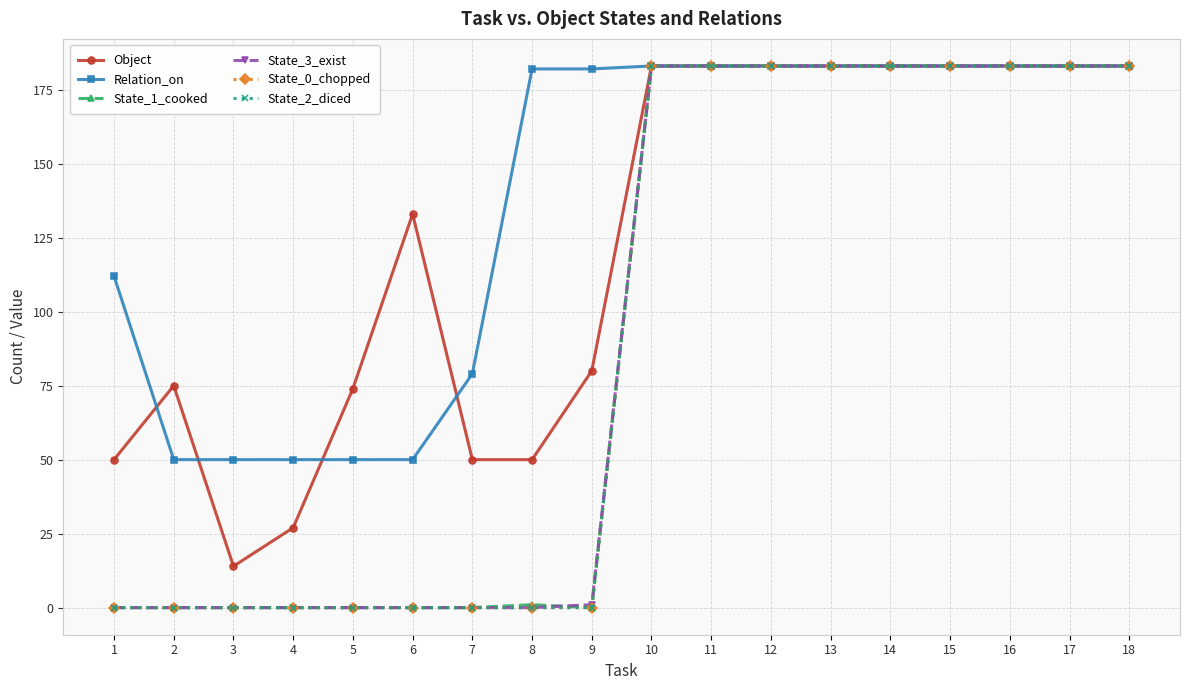

Reading left to right, list all the values displayed in this chart.

Object: 1=50	2=75	3=14	4=27	5=74	6=133	7=50	8=50	9=80	10=183	11=183	12=183	13=183	14=183	15=183	16=183	17=183	18=183
Relation_on: 1=112	2=50	3=50	4=50	5=50	6=50	7=79	8=182	9=182	10=183	11=183	12=183	13=183	14=183	15=183	16=183	17=183	18=183
State_1_cooked: 1=0	2=0	3=0	4=0	5=0	6=0	7=0	8=1	9=0	10=183	11=183	12=183	13=183	14=183	15=183	16=183	17=183	18=183
State_3_exist: 1=0	2=0	3=0	4=0	5=0	6=0	7=0	8=0	9=1	10=183	11=183	12=183	13=183	14=183	15=183	16=183	17=183	18=183
State_0_chopped: 1=0	2=0	3=0	4=0	5=0	6=0	7=0	8=0	9=0	10=183	11=183	12=183	13=183	14=183	15=183	16=183	17=183	18=183
State_2_diced: 1=0	2=0	3=0	4=0	5=0	6=0	7=0	8=0	9=0	10=183	11=183	12=183	13=183	14=183	15=183	16=183	17=183	18=183